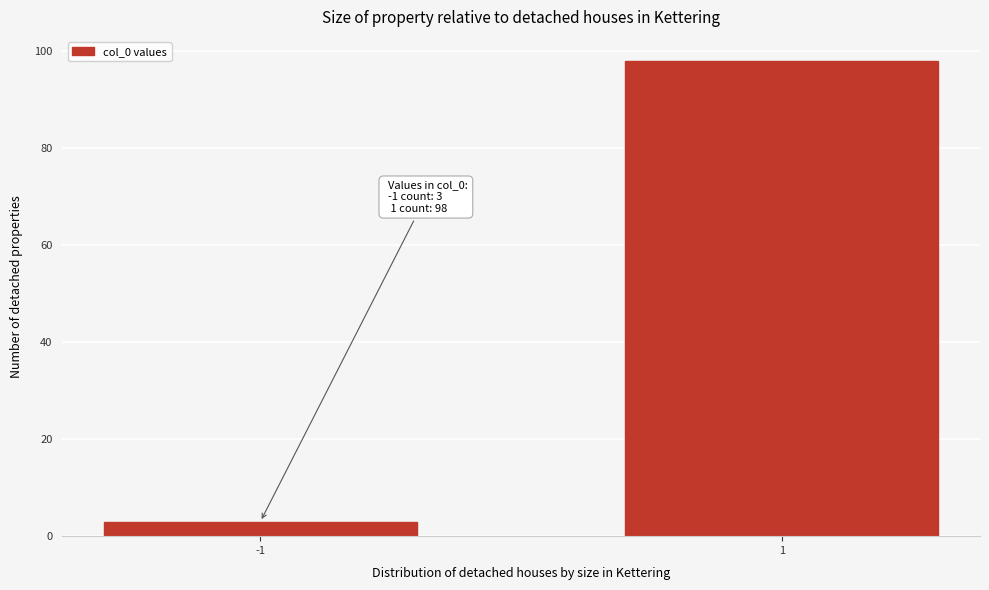

Reading right to left, extract all data points from this chart.

1=98	-1=3